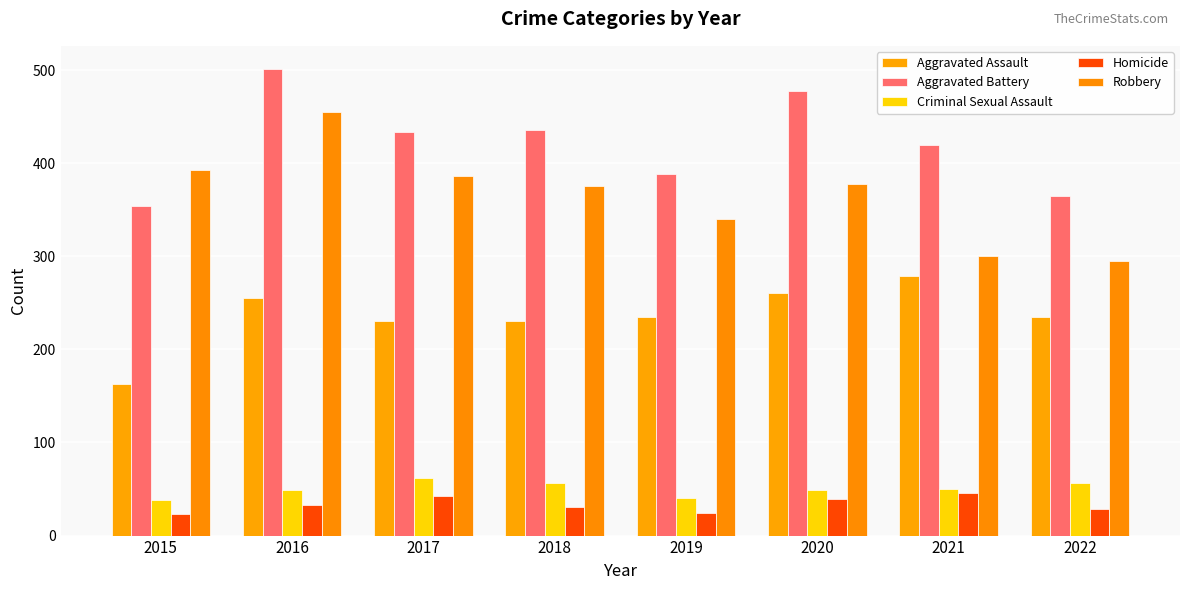

How many distinct data groups are displayed?

5